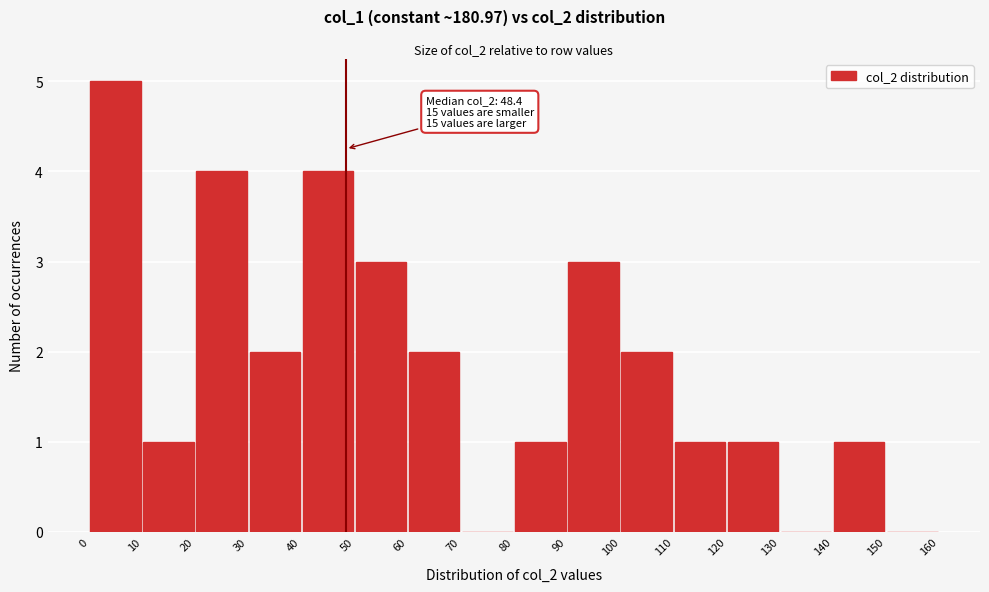

Which range on the x-axis has the tallest bar?

0 to 10